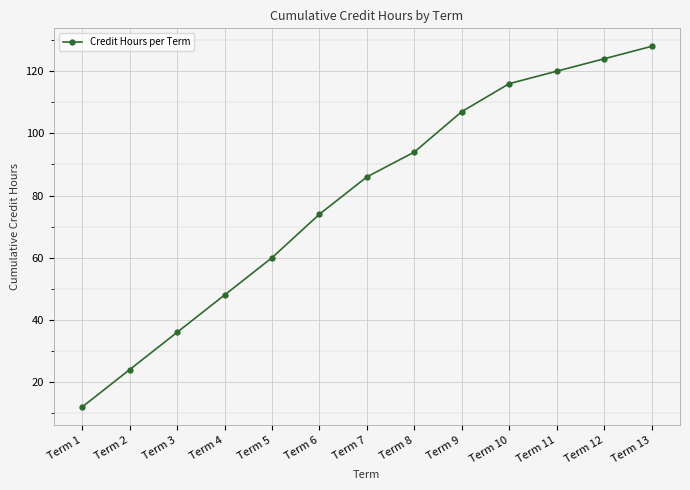

List the labels in order of value, smallest first.

Term 1, Term 2, Term 3, Term 4, Term 5, Term 6, Term 7, Term 8, Term 9, Term 10, Term 11, Term 12, Term 13